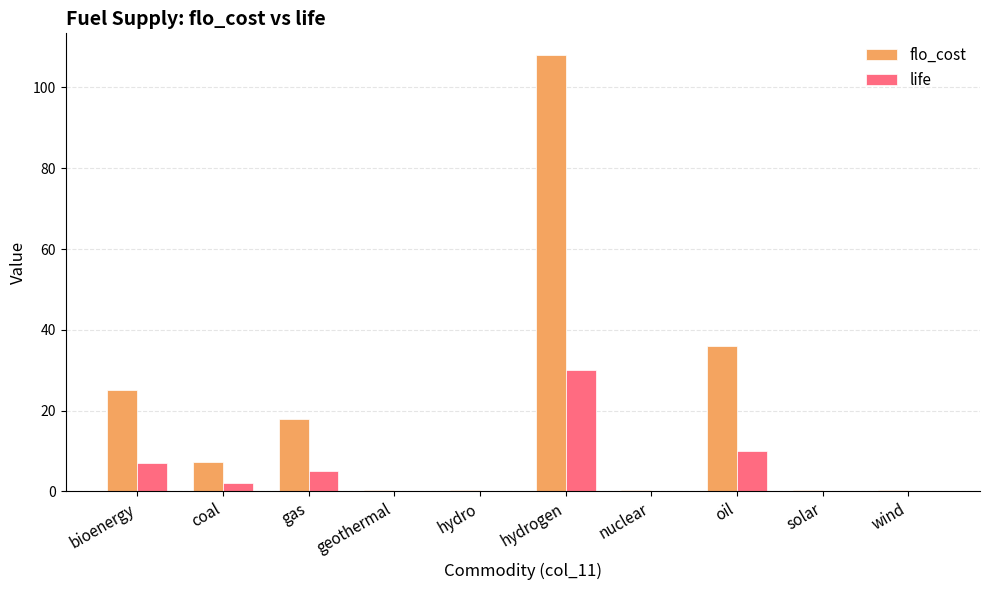

Which category has the highest value in the flo_cost series?

hydrogen